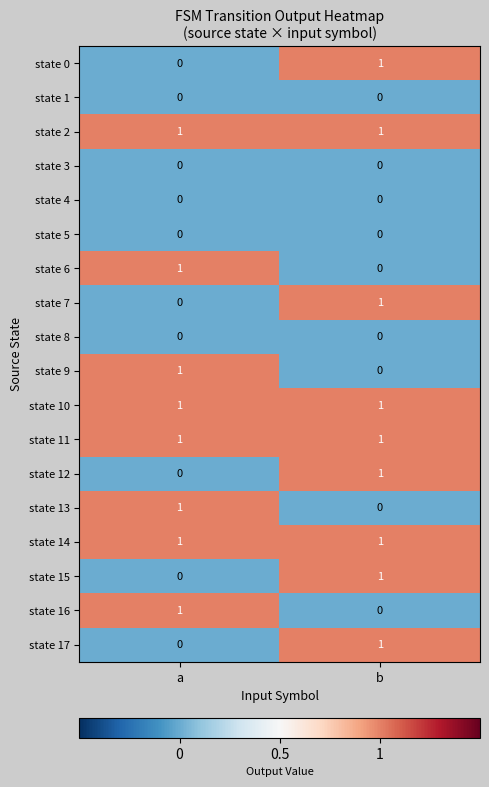

What is the total value across all series at b?

9